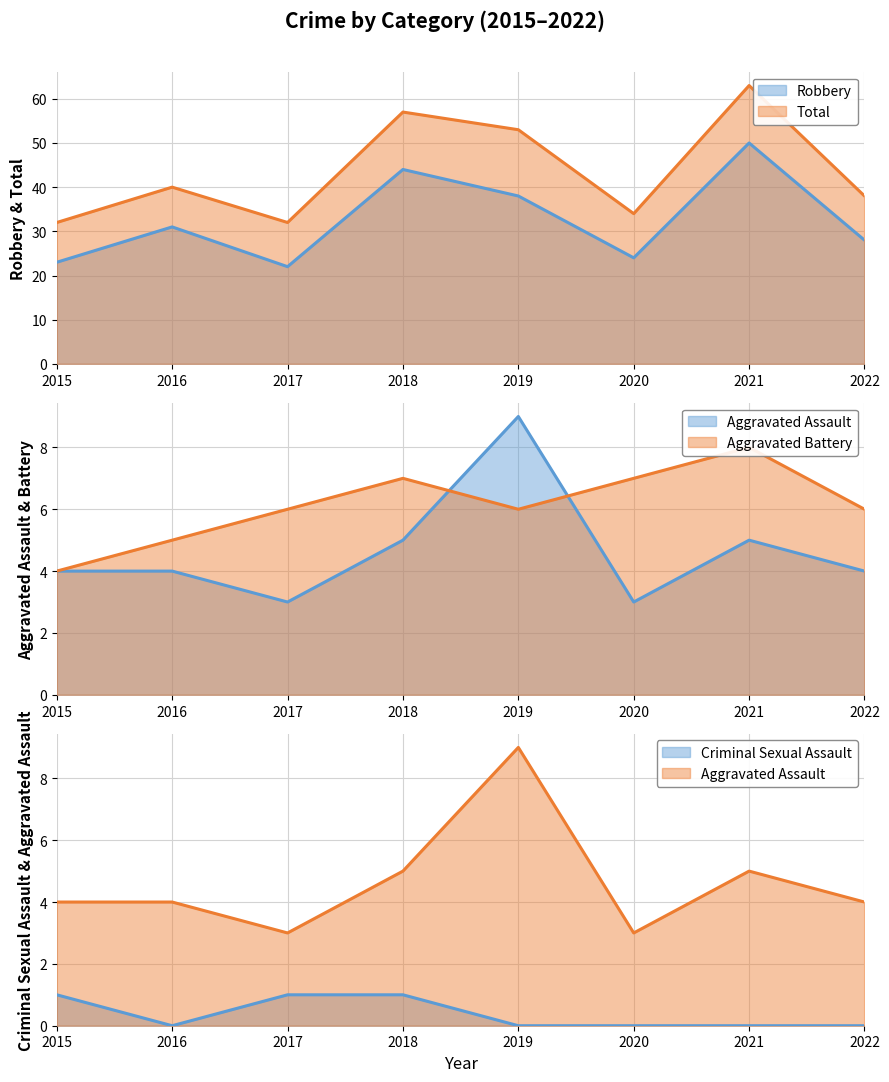

Where is the first local maximum for Aggravated Assault?

2019